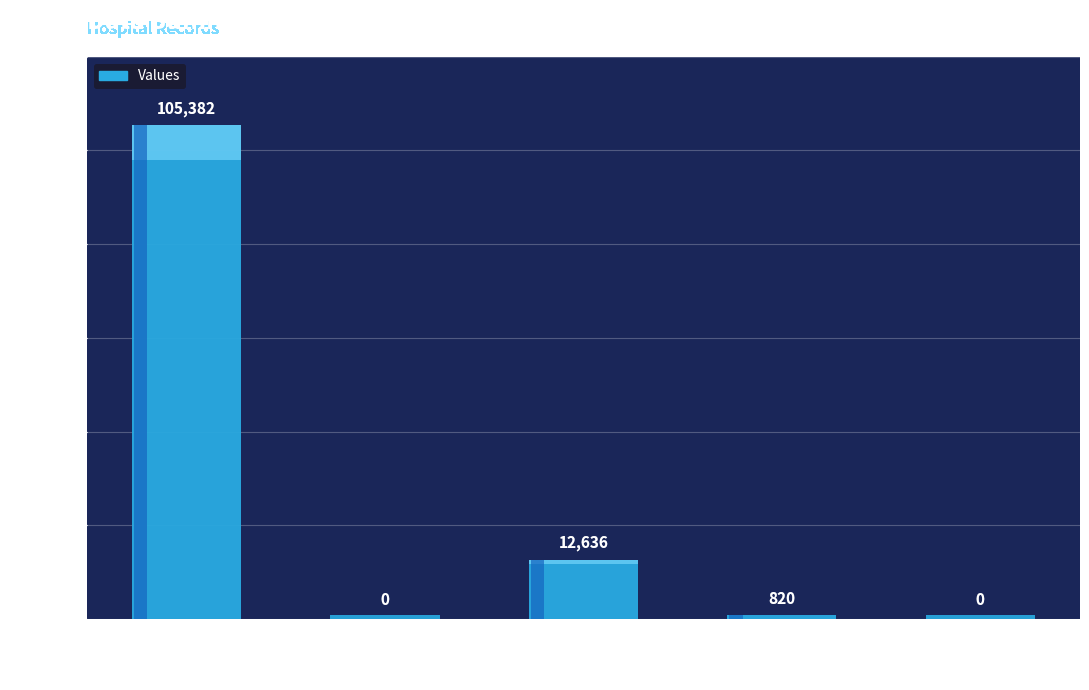

True or false: the data shows 12636 at countDied.

True